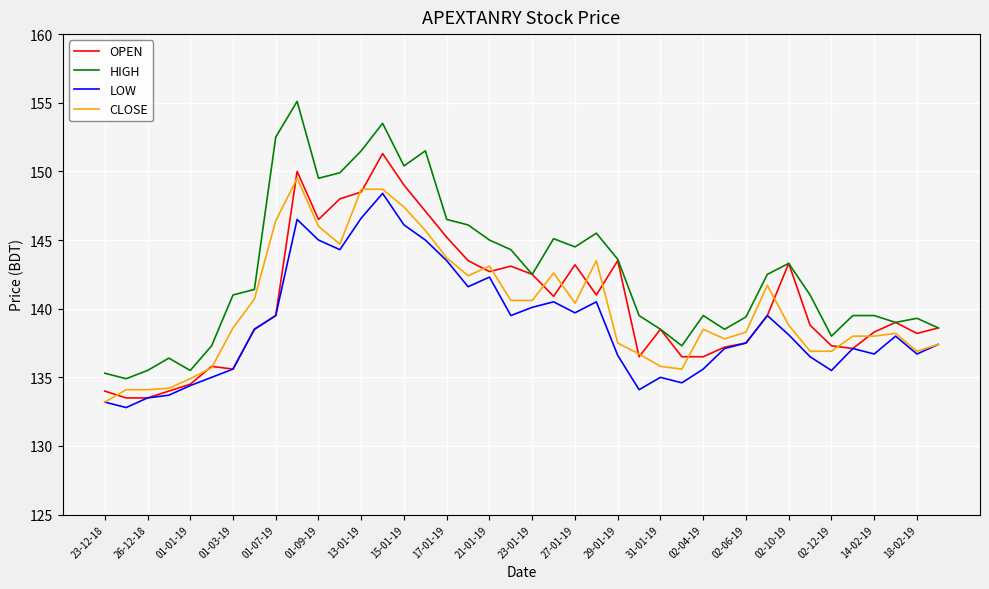

What are all the series names shown in the legend?

OPEN, HIGH, LOW, CLOSE